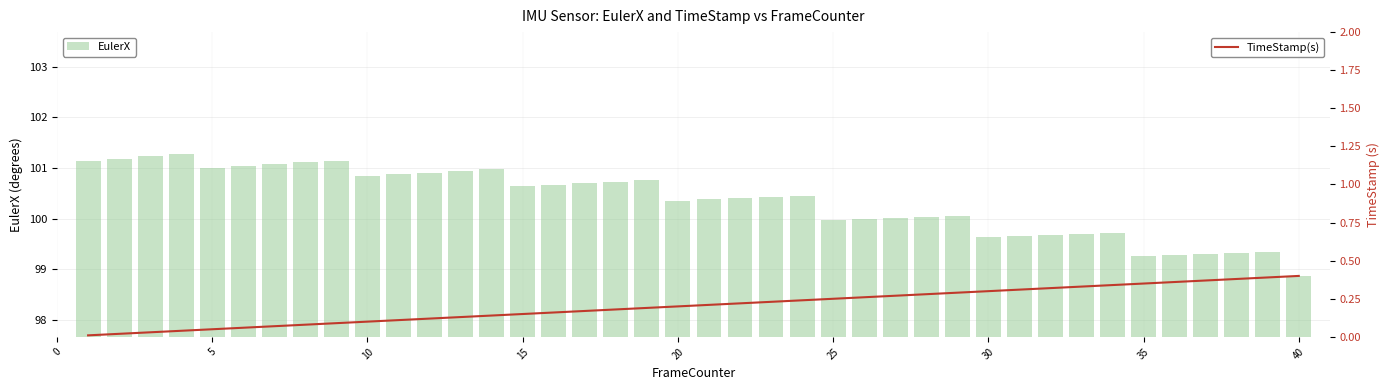

Which series has the largest range (max minus min)?

EulerX